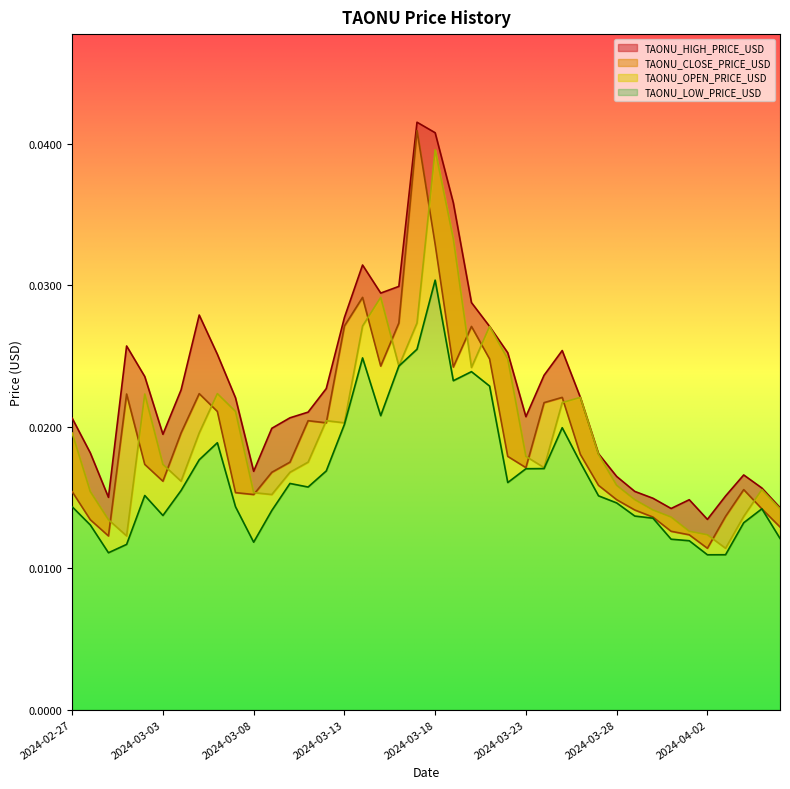

Between 2024-03-16 and 2024-03-25, which series saw the biggest shift?

TAONU_CLOSE_PRICE_USD